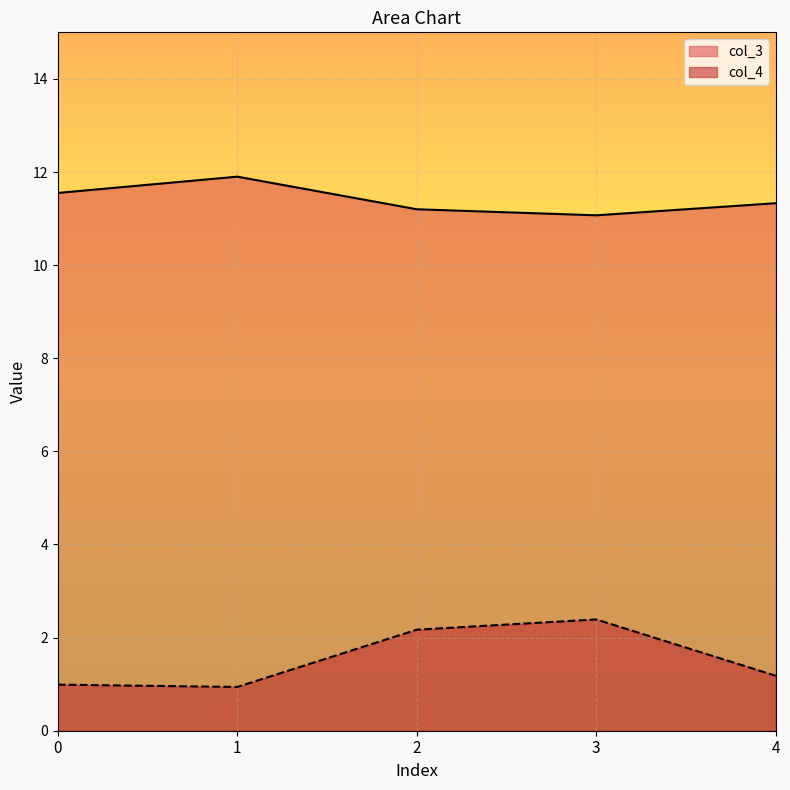

Is the value of col_3 at 3 greater than the value of col_4 at 3?

Yes